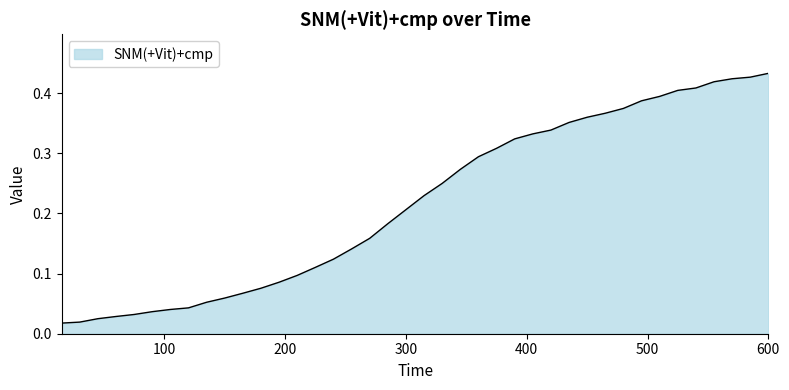

How many lines are shown in the chart?

1